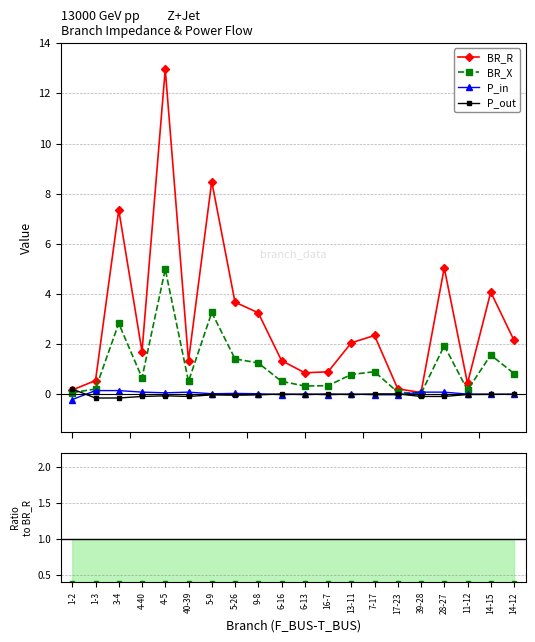

Reading left to right, what are all the values shown in this chart?

BR_R: 1-2=0.2	1-3=0.5	3-4=7.4	4-40=1.7	4-5=13.0	40-39=1.3	5-9=8.5	5-26=3.7	9-8=3.2	6-16=1.3	6-13=0.9	16-7=0.9	13-11=2.1	7-17=2.3	17-23=0.2	39-28=0.1	28-27=5.0	11-12=0.4	14-15=4.1	14-12=2.2
BR_X: 1-2=0.1	1-3=0.2	3-4=2.8	4-40=0.7	4-5=5.0	40-39=0.5	5-9=3.3	5-26=1.4	9-8=1.2	6-16=0.5	6-13=0.3	16-7=0.3	13-11=0.8	7-17=0.9	17-23=0.1	39-28=0.0	28-27=1.9	11-12=0.2	14-15=1.6	14-12=0.8
P_in: 1-2=-0.2	1-3=0.1	3-4=0.1	4-40=0.1	4-5=0.1	40-39=0.1	5-9=0.0	5-26=0.0	9-8=0.0	6-16=-0.0	6-13=0.0	16-7=-0.0	13-11=0.0	7-17=-0.0	17-23=-0.0	39-28=0.1	28-27=0.1	11-12=0.0	14-15=0.0	14-12=-0.0
P_out: 1-2=0.2	1-3=-0.1	3-4=-0.1	4-40=-0.1	4-5=-0.1	40-39=-0.1	5-9=-0.0	5-26=-0.0	9-8=-0.0	6-16=0.0	6-13=-0.0	16-7=0.0	13-11=-0.0	7-17=0.0	17-23=0.0	39-28=-0.1	28-27=-0.1	11-12=-0.0	14-15=-0.0	14-12=0.0
Ratio BR_X/BR_R: 1-2=0.4	1-3=0.4	3-4=0.4	4-40=0.4	4-5=0.4	40-39=0.4	5-9=0.4	5-26=0.4	9-8=0.4	6-16=0.4	6-13=0.4	16-7=0.4	13-11=0.4	7-17=0.4	17-23=0.4	39-28=0.4	28-27=0.4	11-12=0.4	14-15=0.4	14-12=0.4